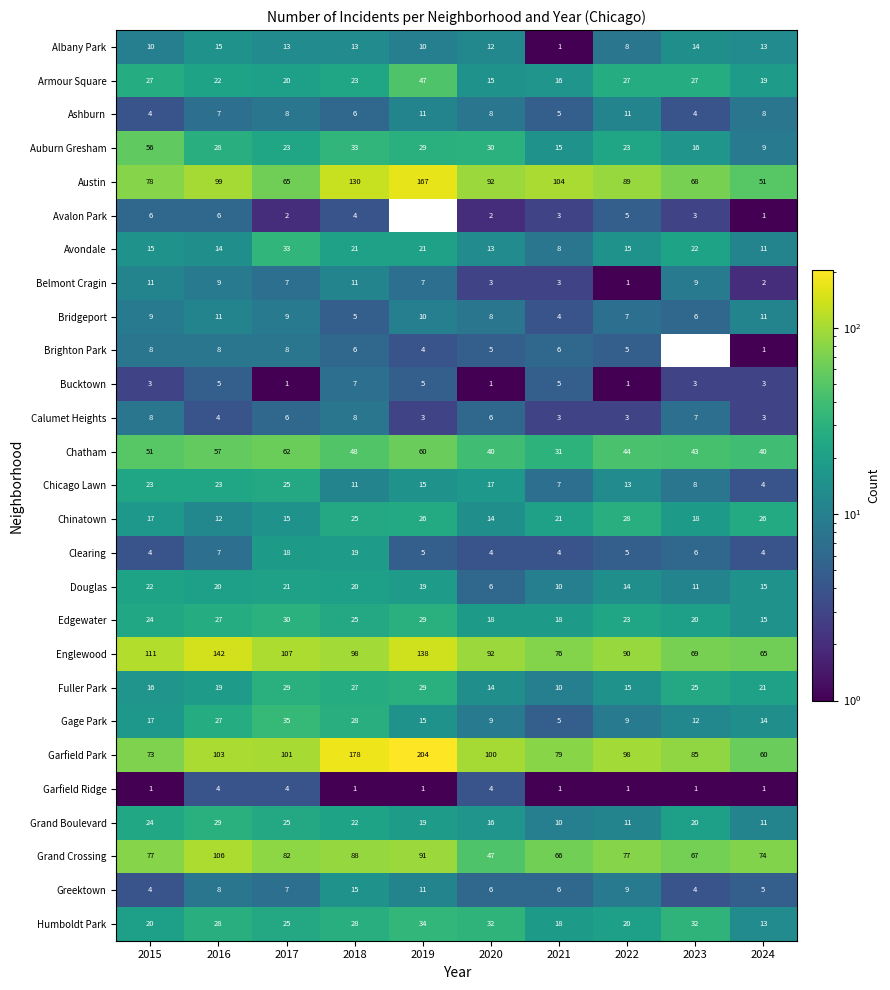

What is the difference between the maximum and minimum values in the Douglas series?

16